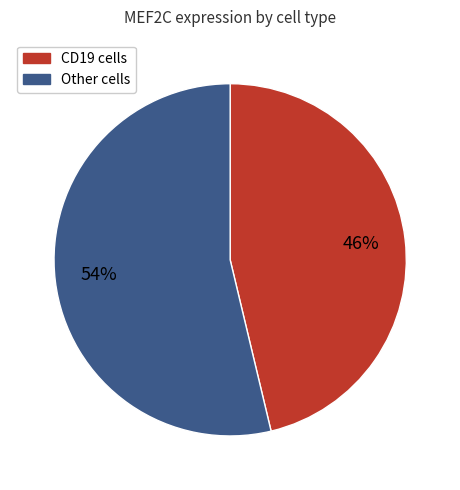

To the nearest percent, what is the average slice percentage?

50%